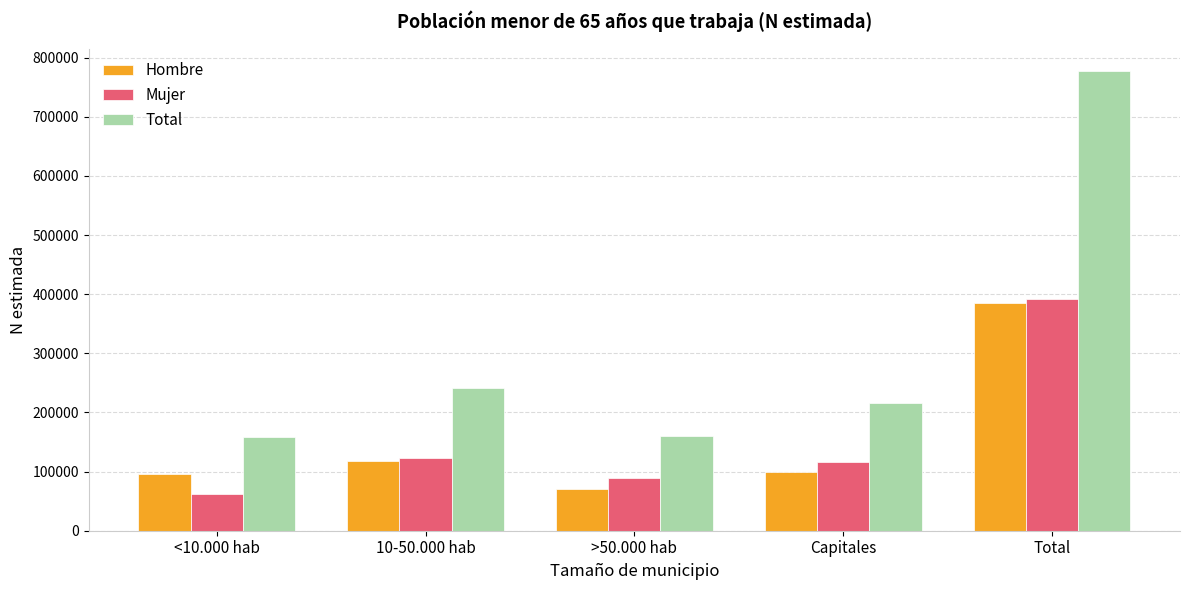

Which series changed the most between <10.000 hab and Total?

Total